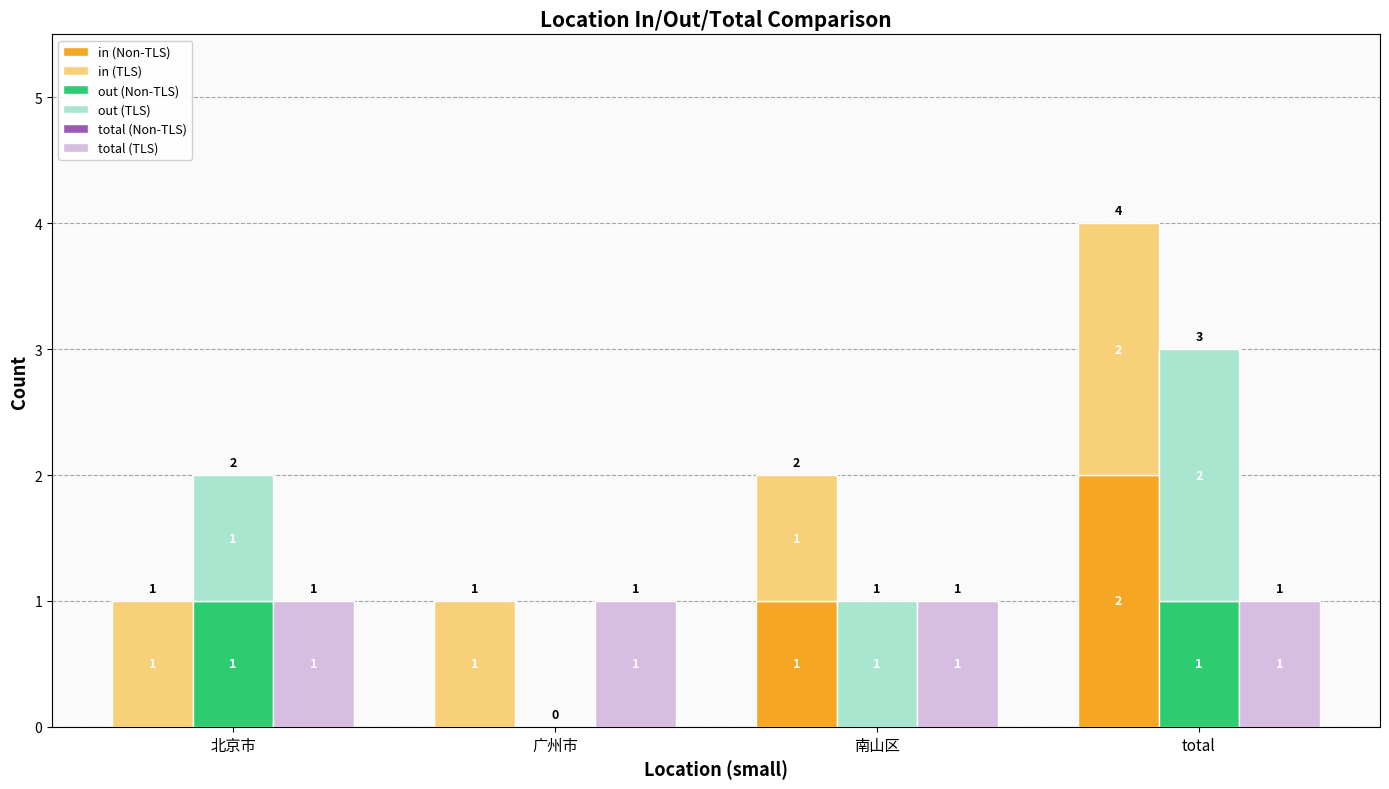

What is the value of the in (TLS) bar at the 3rd from the left?

1